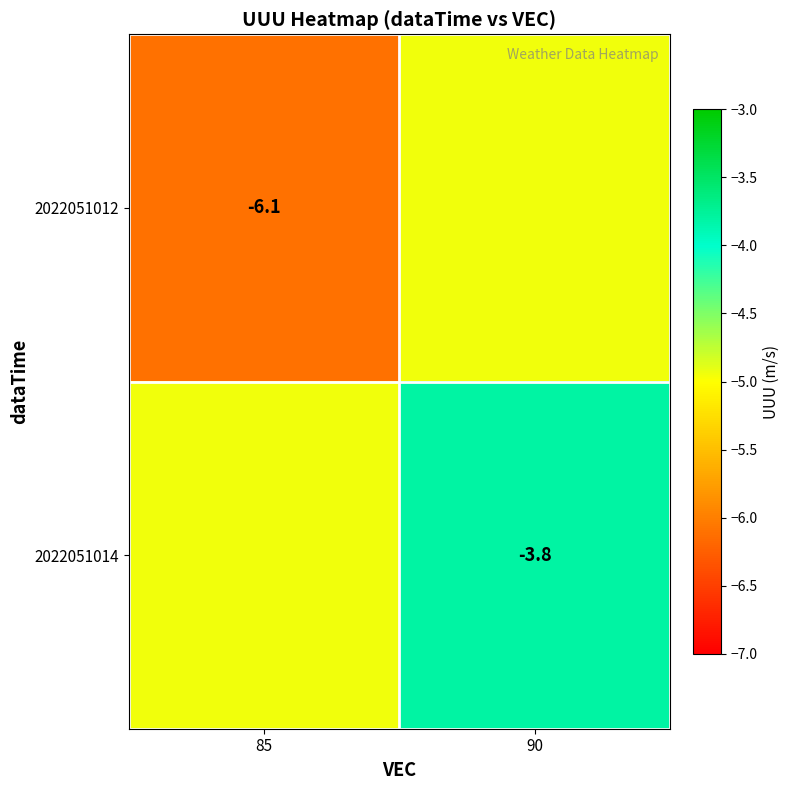

Rank the series at 85 from highest to lowest value.

2022051014, 2022051012